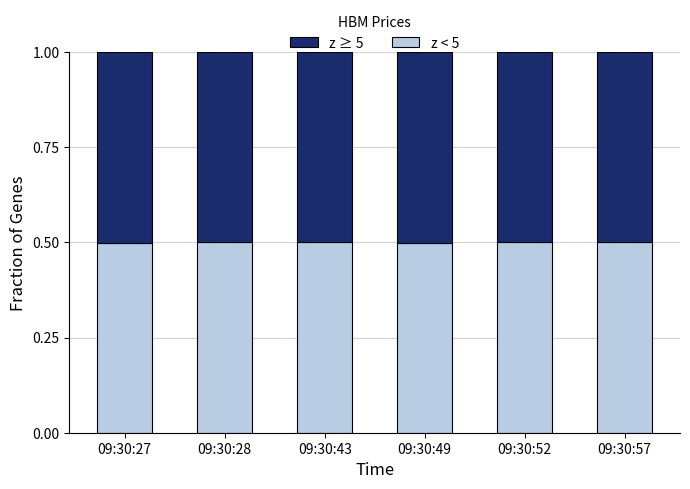

What is the sum of all z < 5 values?

3.0